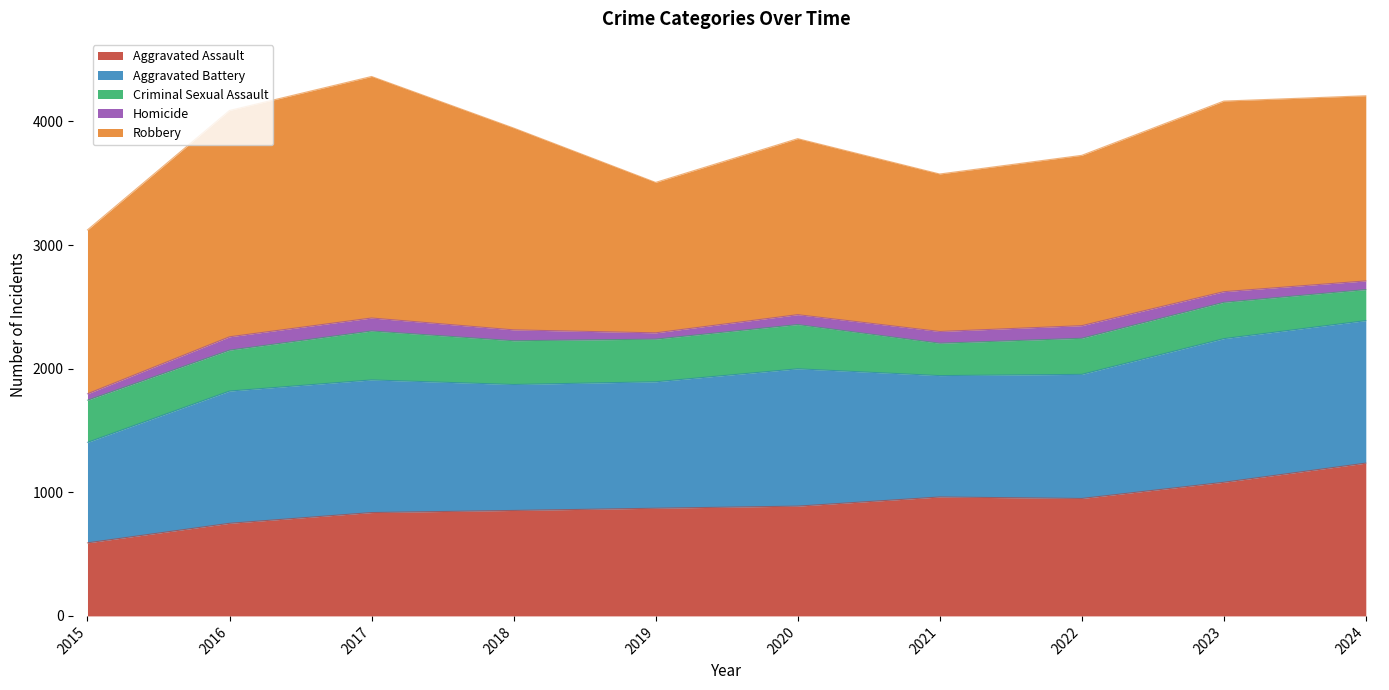

True or false: Criminal Sexual Assault and Homicide intersect in this chart.

False